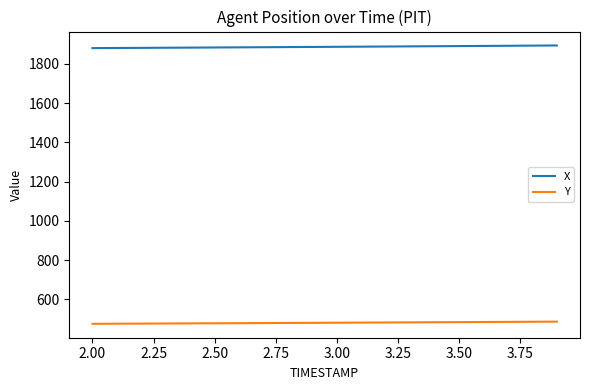

What is the difference between the maximum and second lowest values in the X series?

12.8